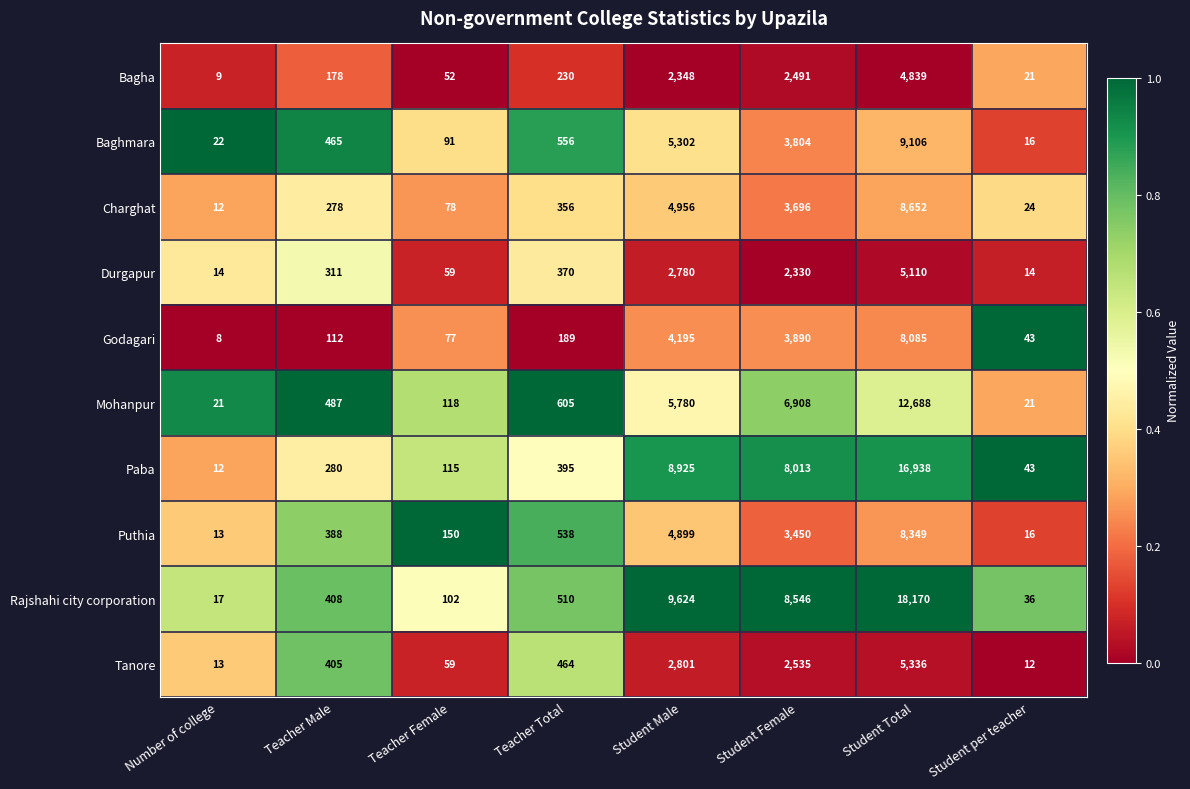

The Charghat series shows 1923 at Student Female. True or false?

False